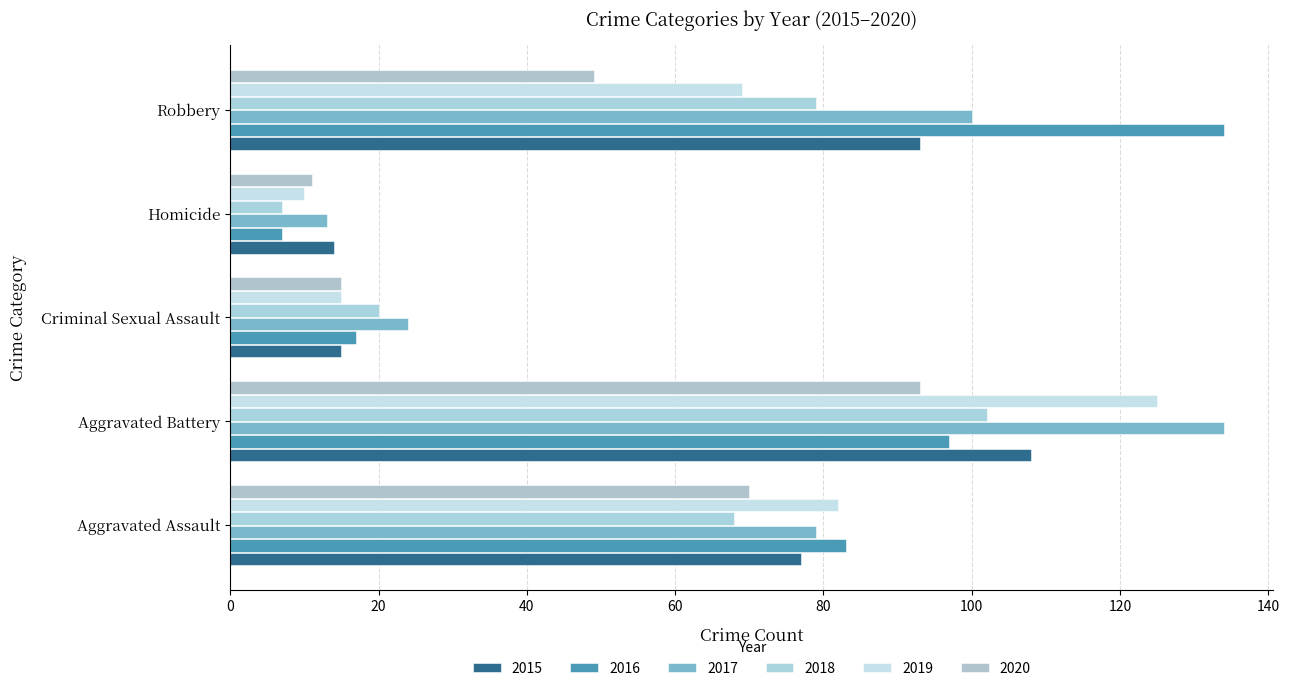

True or false: 2017 has a value of 79 at Aggravated Assault.

True